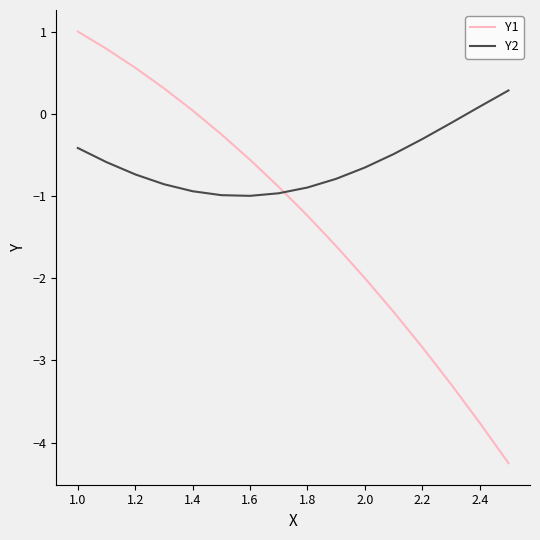

Which series has the largest total across all categories?

Y2